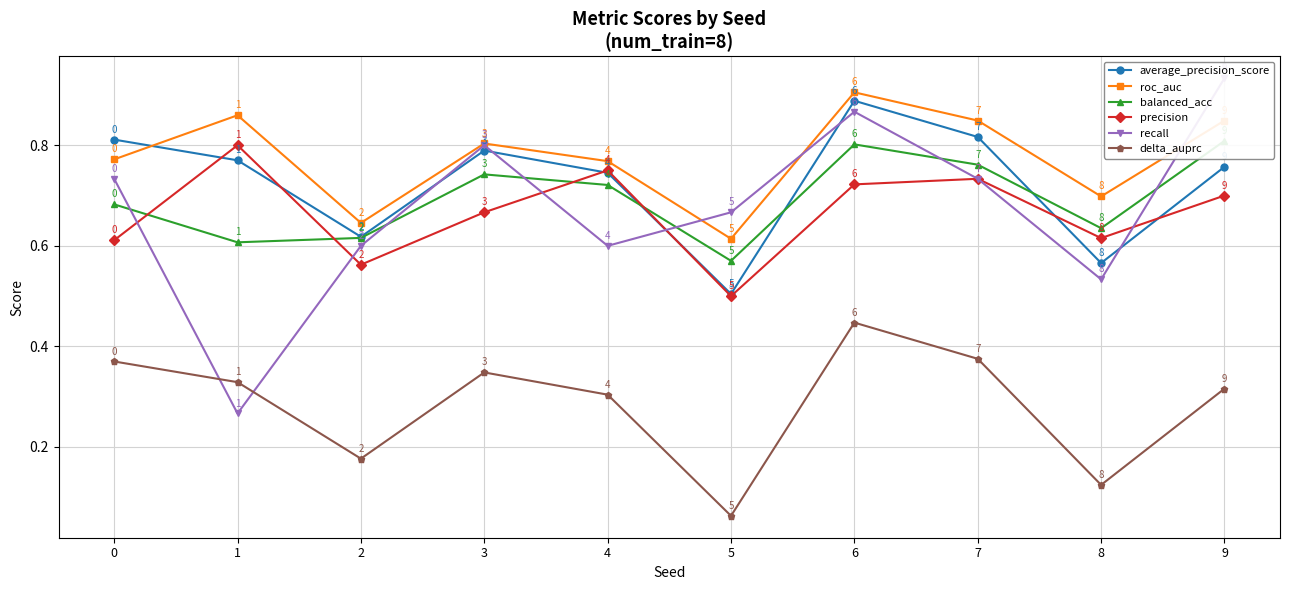

Reading left to right, transcribe all the data shown in this chart.

average_precision_score: 0.8	0.8	0.6	0.8	0.7	0.5	0.9	0.8	0.6	0.8
roc_auc: 0.8	0.9	0.6	0.8	0.8	0.6	0.9	0.8	0.7	0.8
balanced_acc: 0.7	0.6	0.6	0.7	0.7	0.6	0.8	0.8	0.6	0.8
precision: 0.6	0.8	0.6	0.7	0.8	0.5	0.7	0.7	0.6	0.7
recall: 0.7	0.3	0.6	0.8	0.6	0.7	0.9	0.7	0.5	0.9
delta_auprc: 0.4	0.3	0.2	0.3	0.3	0.1	0.4	0.4	0.1	0.3